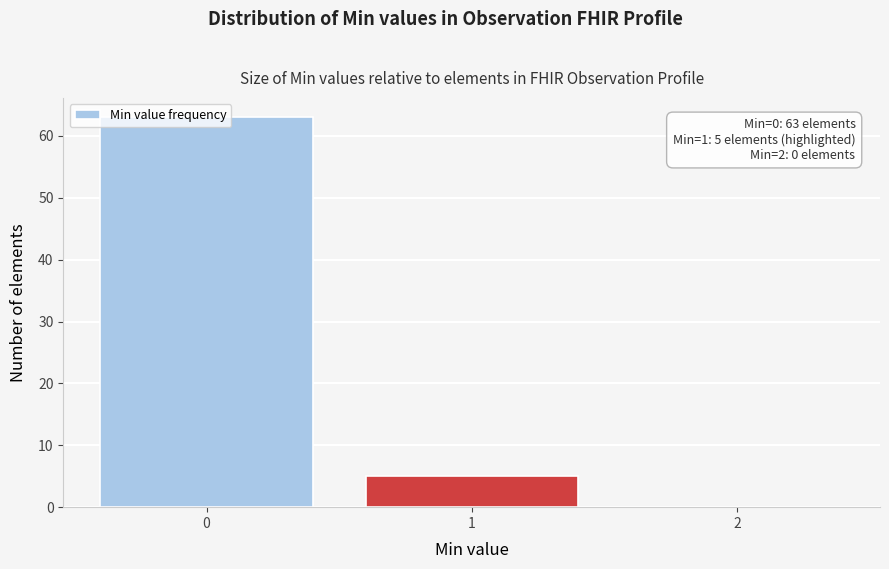

Over which range of the x-axis is the bar tallest?

-0.5 to 0.5